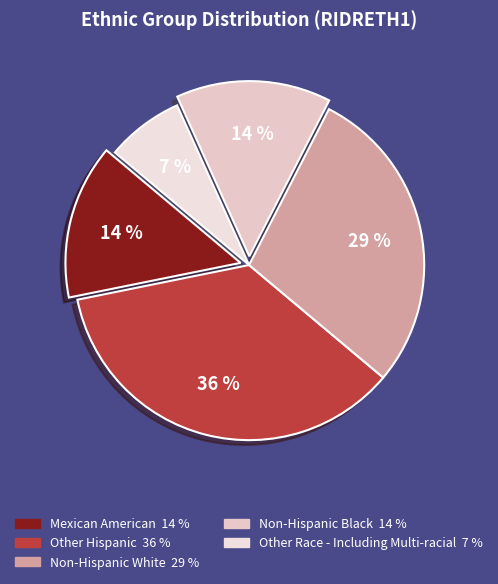

How many segments does this pie chart have?

5